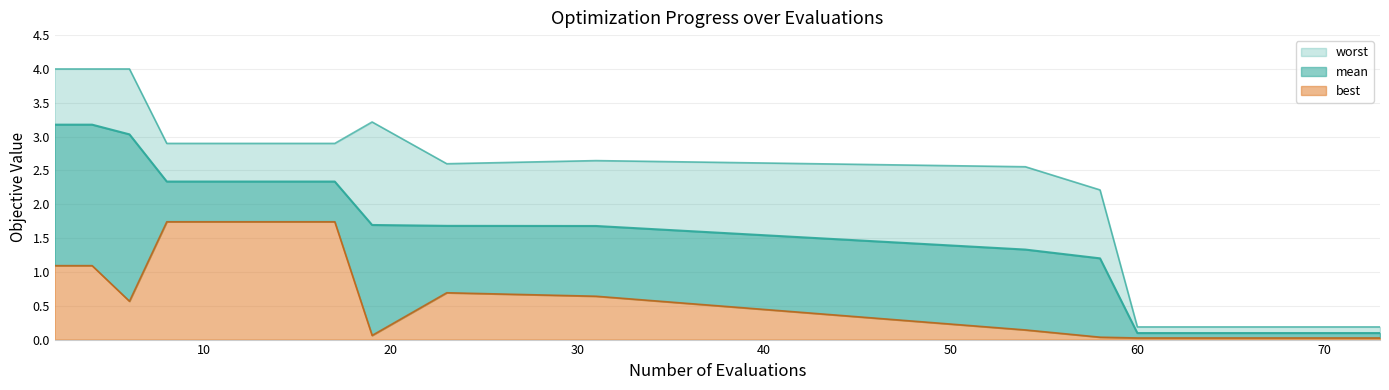

True or false: best and mean intersect in this chart.

False